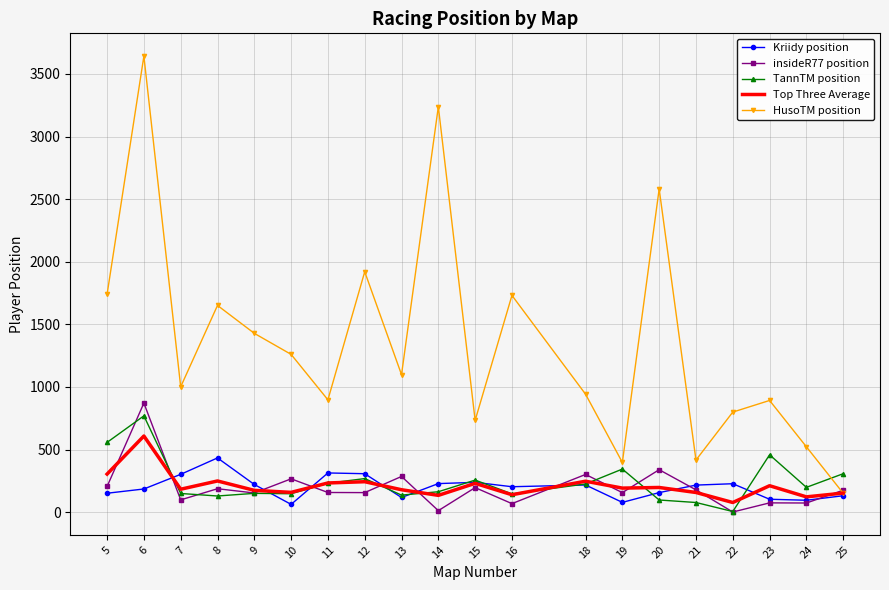

Which series has the largest total across all categories?

HusoTM position